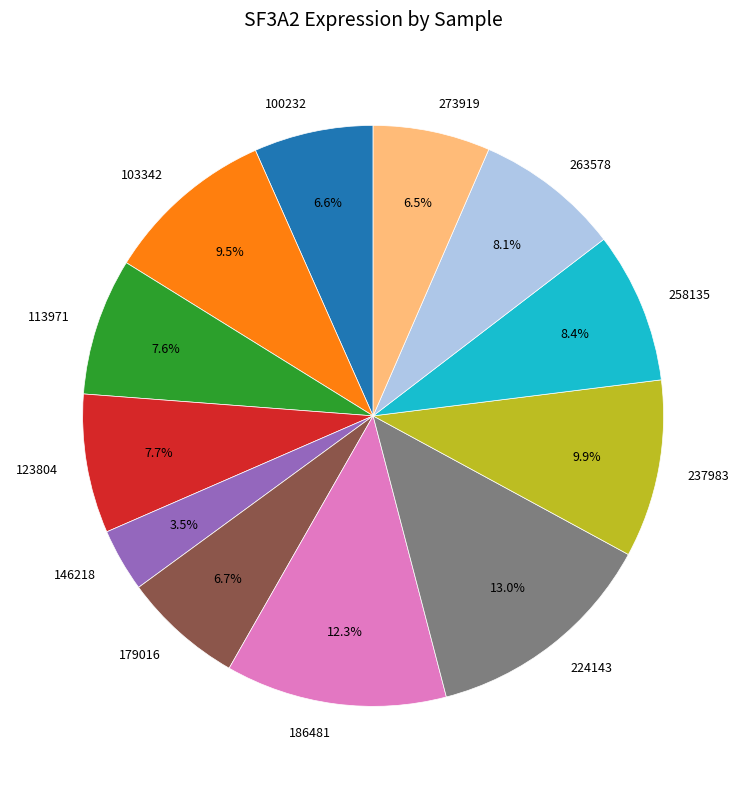

Is there any slice that represents more than half of the pie?

No